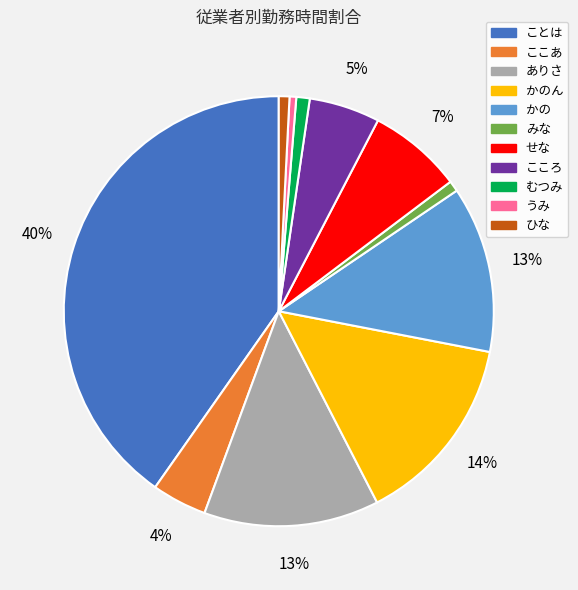

Is there a majority slice in this chart?

No